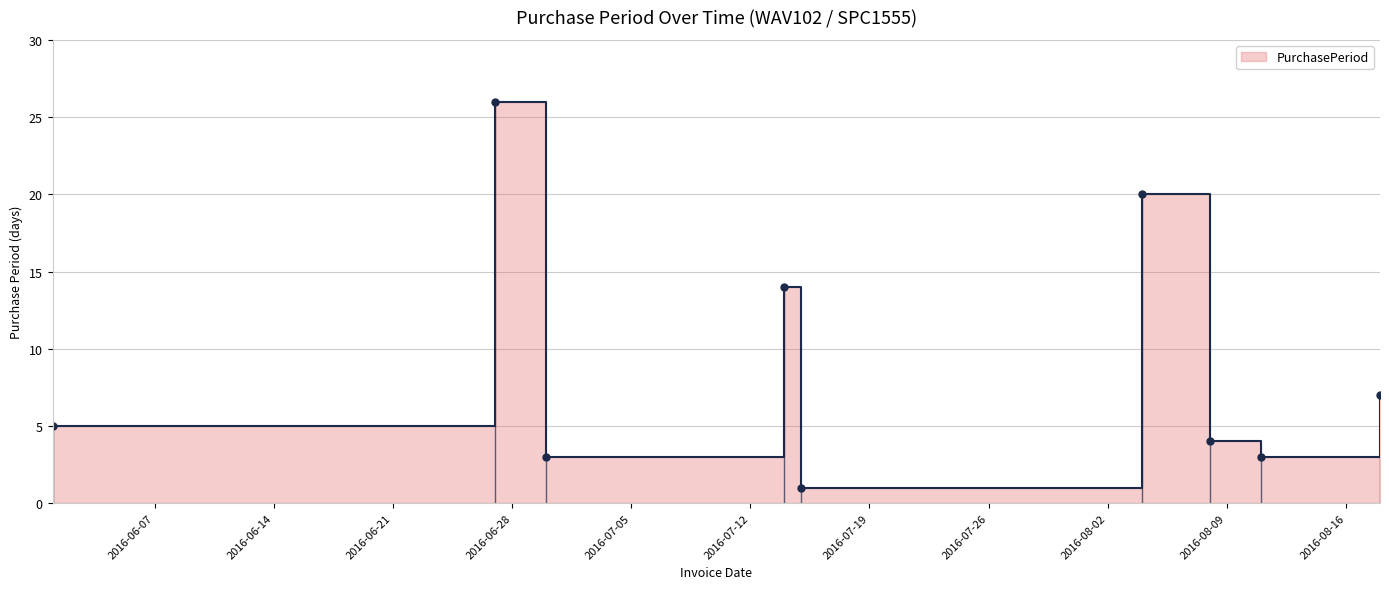

What is the greatest value displayed?

26